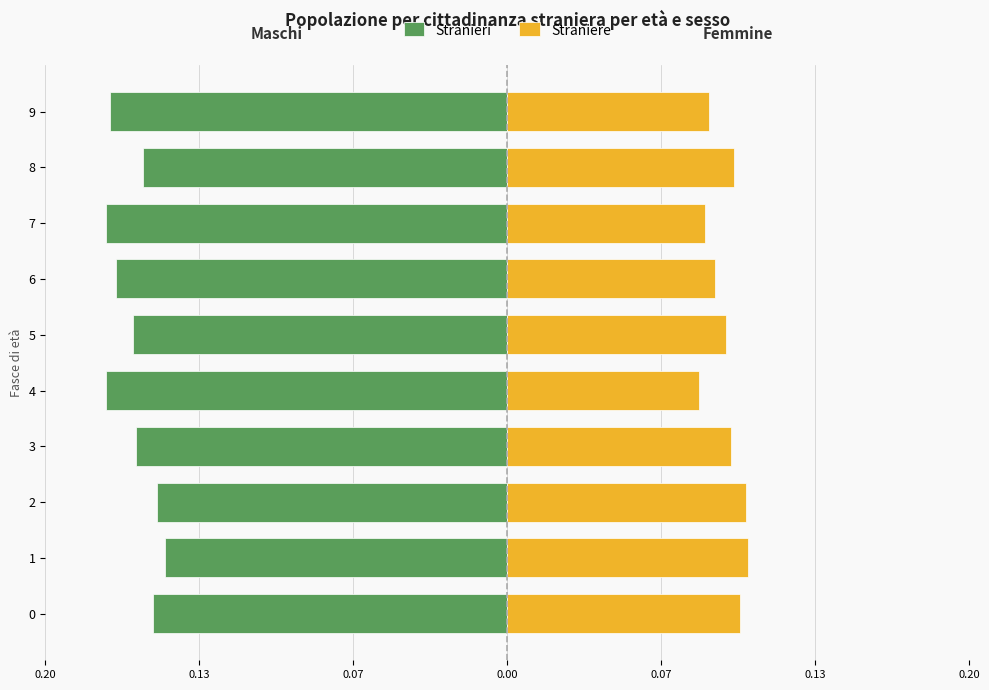

What is the difference between the highest and lowest values at 2?

0.3